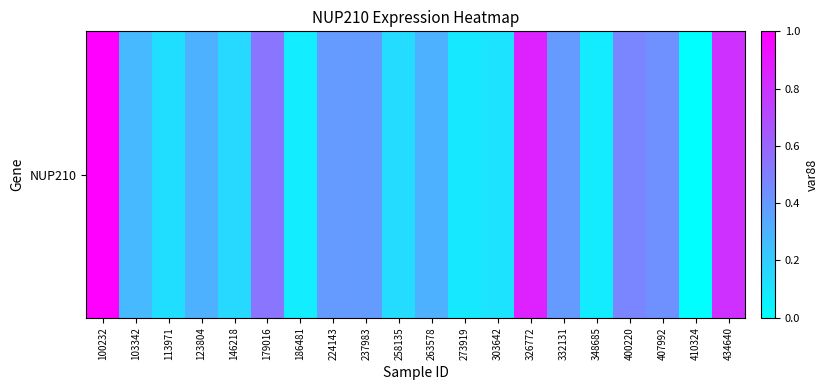

What is the difference between the values at 273919 and 237983?

0.3